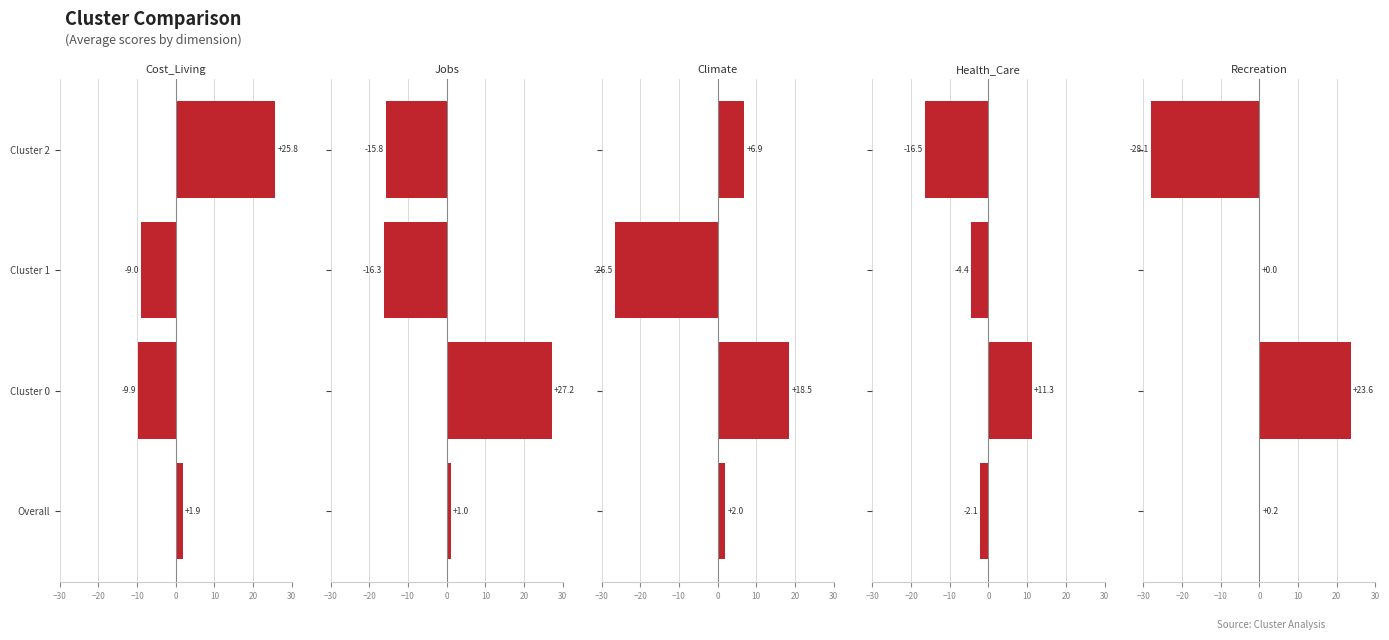

Reading left to right, transcribe all the data shown in this chart.

Cost_Living: 1.9	-9.9	-9.0	25.8
Jobs: 1.0	27.2	-16.3	-15.8
Climate: 2.0	18.5	-26.5	6.9
Health_Care: -2.1	11.3	-4.4	-16.5
Recreation: 0.2	23.6	0.0	-28.1